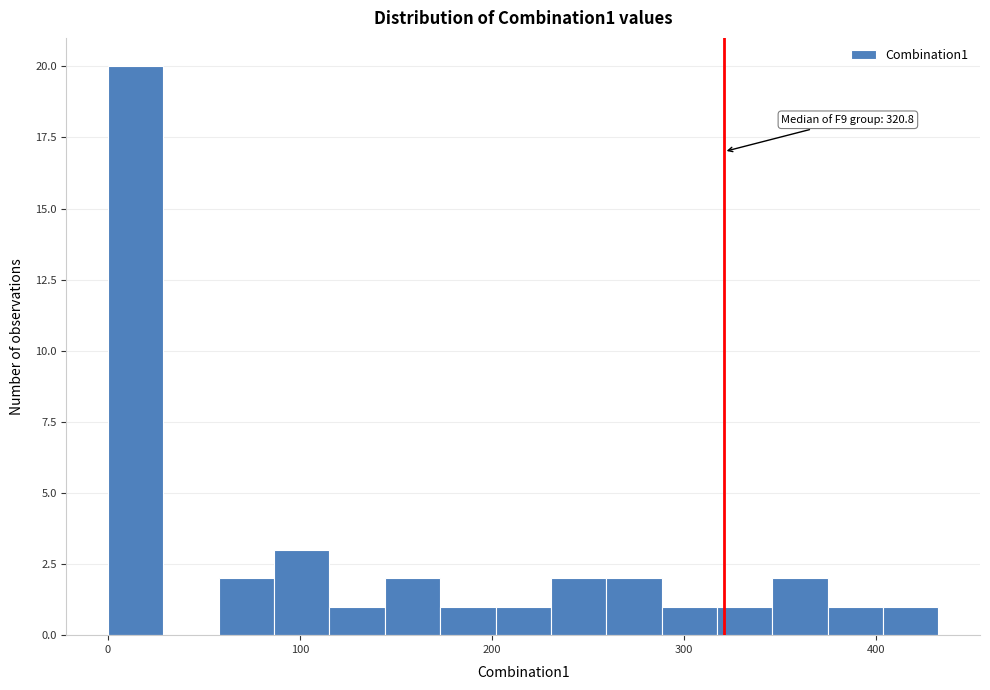

Around what value on the x-axis is the tallest bar? Give the approximate position of its centre, as read against the axis.

10